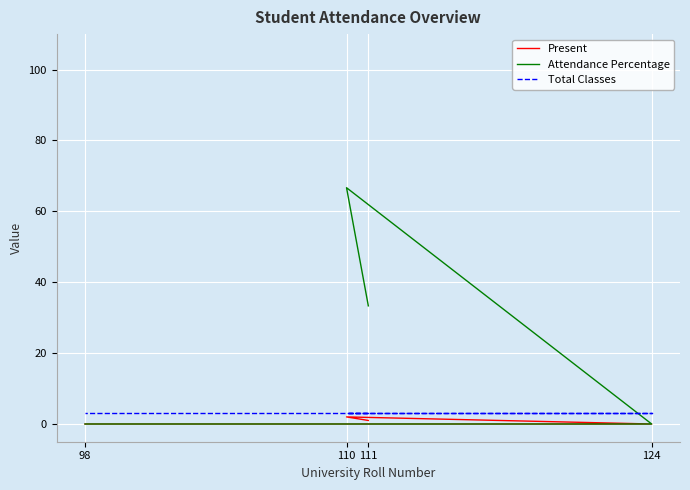

Reading left to right, what are all the values shown in this chart?

Present: 111=1.0	110=2.0	124=0.0	98=0.0
Attendance Percentage: 111=33.3	110=66.7	124=0.0	98=0.0
Total Classes: 111=3.0	110=3.0	124=3.0	98=3.0